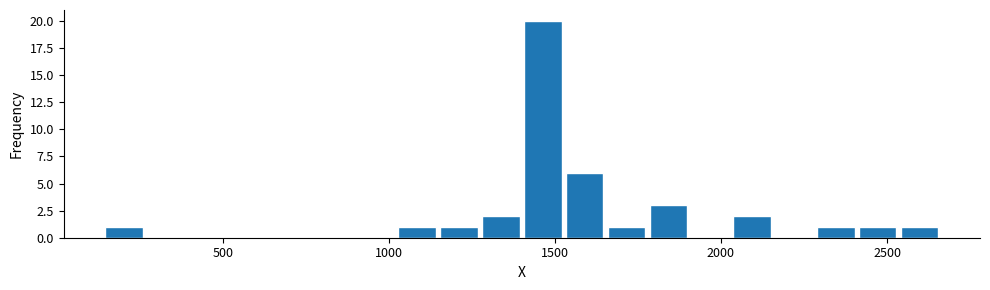

Around what value on the x-axis is the tallest bar? Give the approximate position of its centre, as read against the axis.

1450